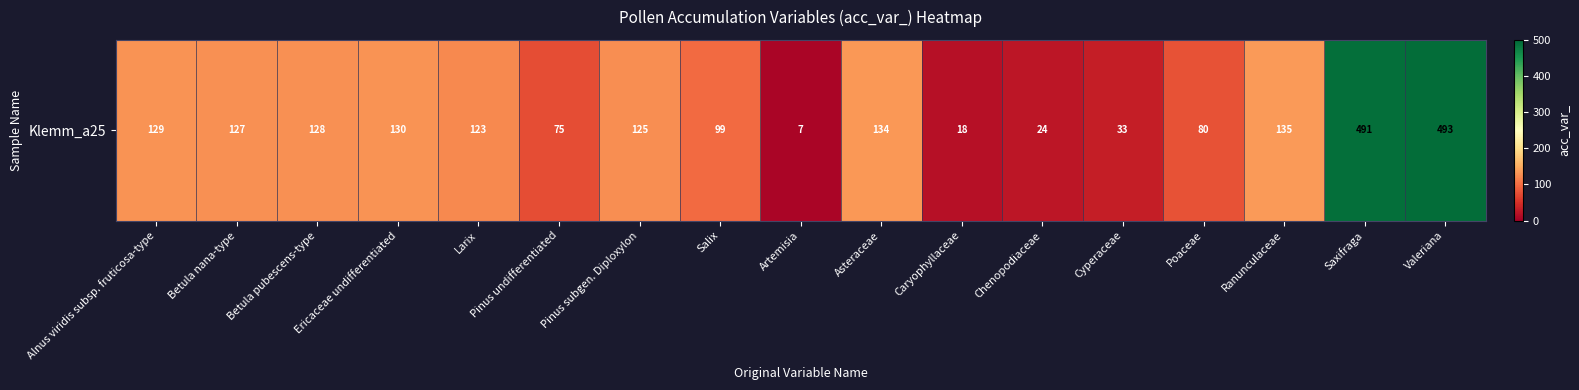

What is the average value?

138